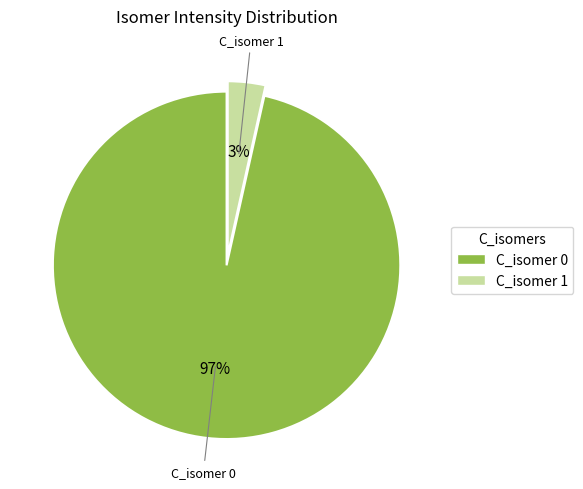

Is there a majority slice in this chart?

Yes